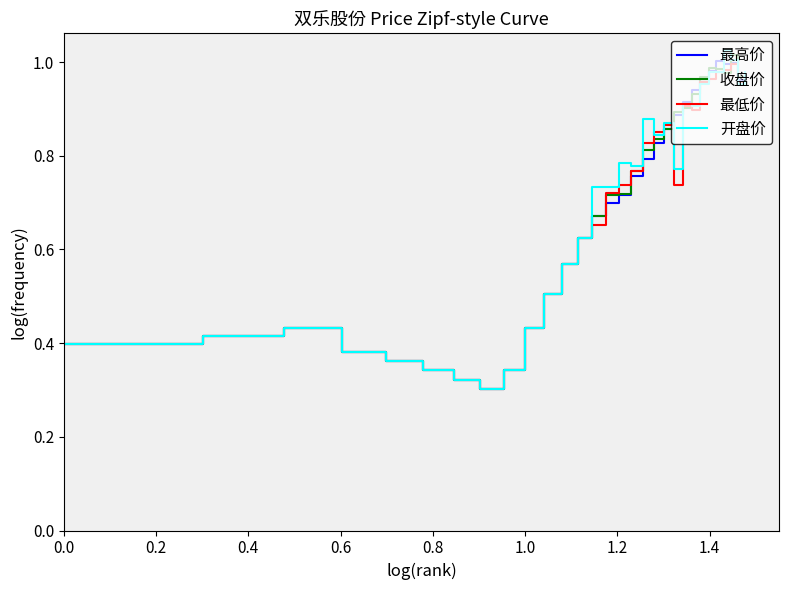

Does the chart display data point markers on the line(s)?

No